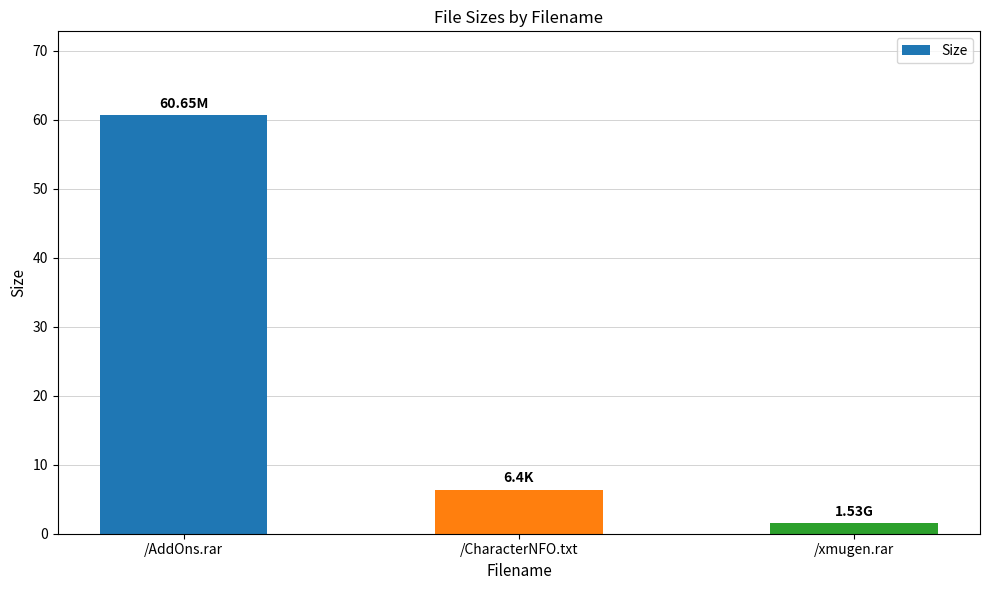

Between /xmugen.rar and /CharacterNFO.txt, which is larger?

/CharacterNFO.txt